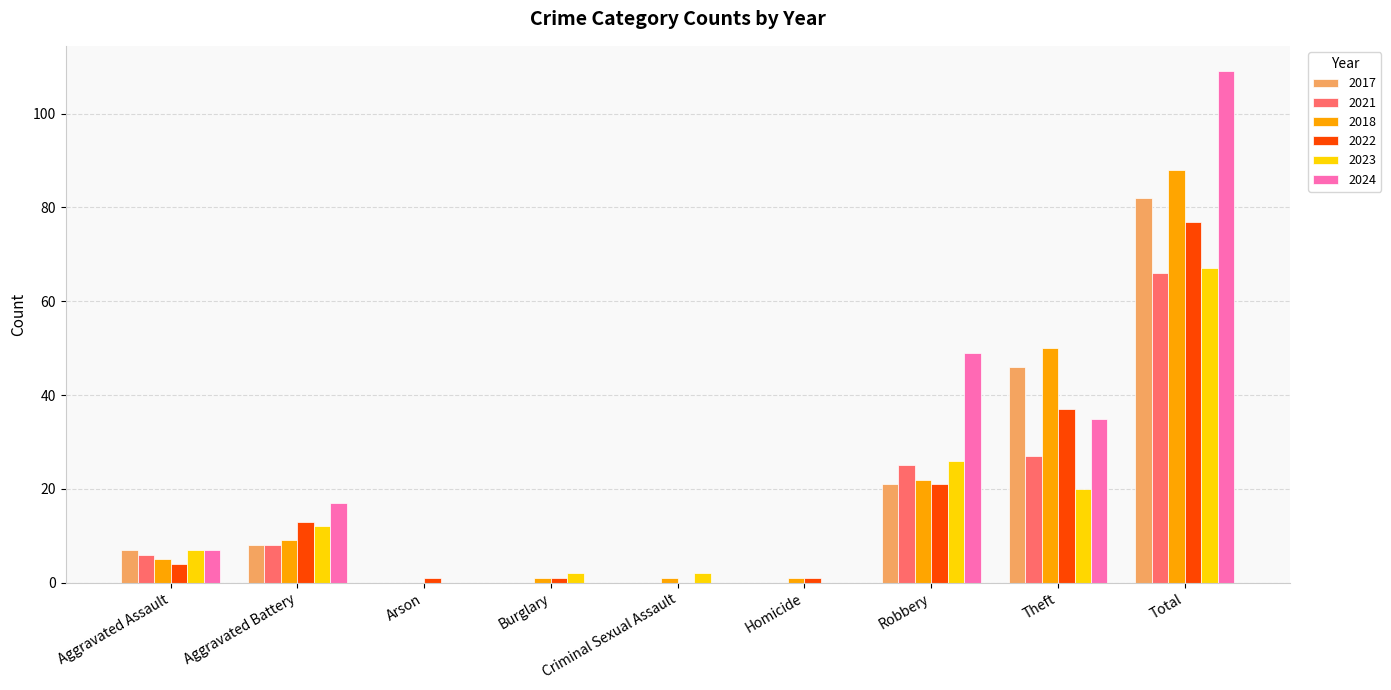

Count the number of data series in this chart.

6